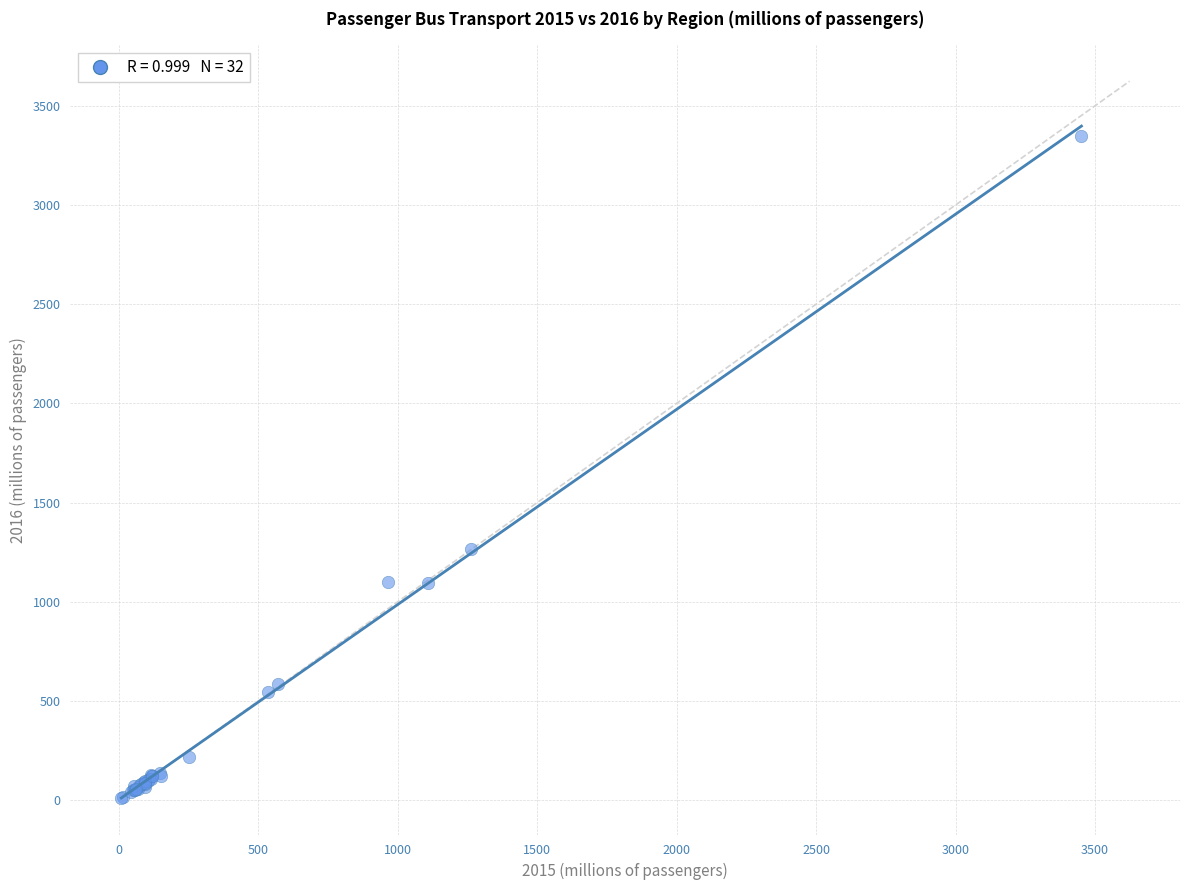

What Y value in the scatter plot is closest to 1677?

1267.7